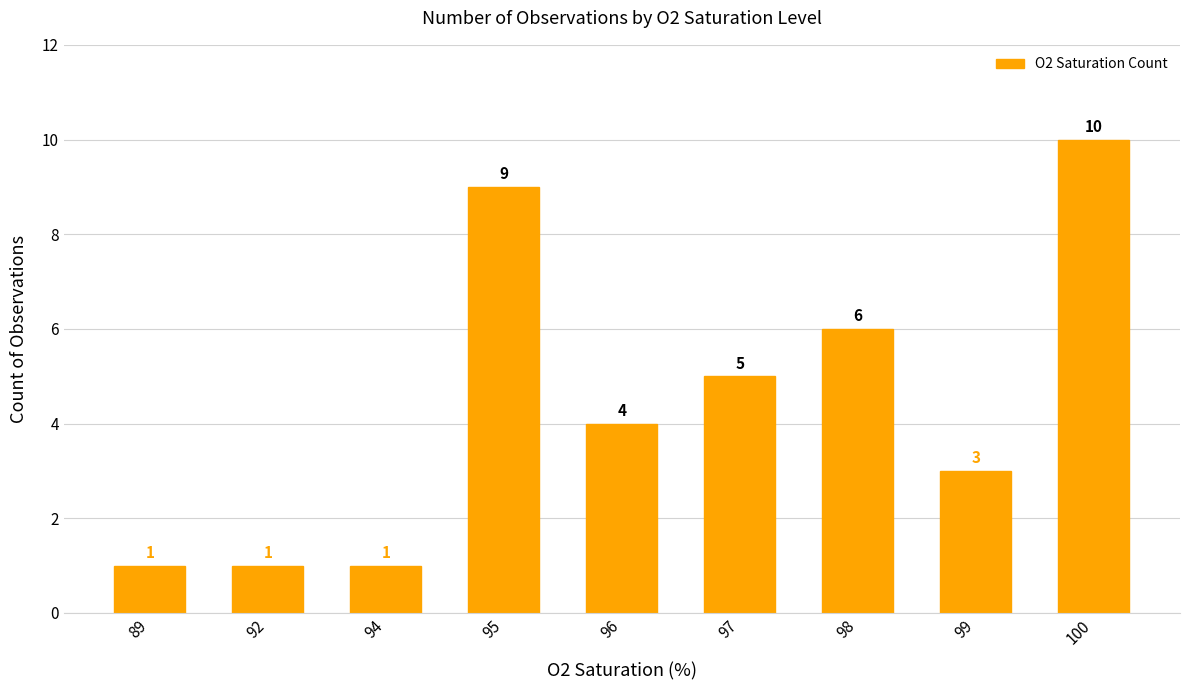

What is the smallest value displayed?

1